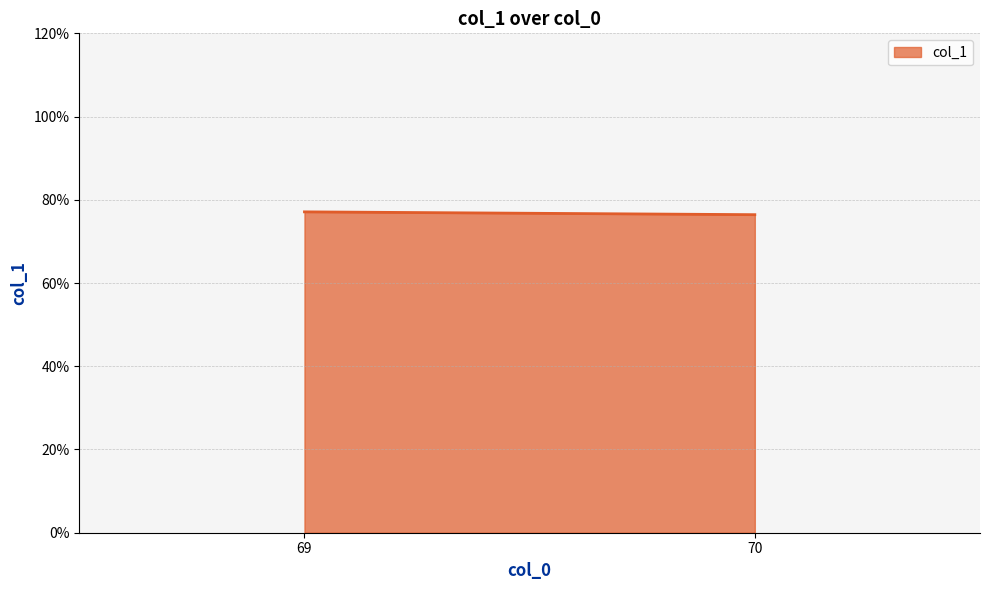

What is the value of the 2nd point from the left?

76.4